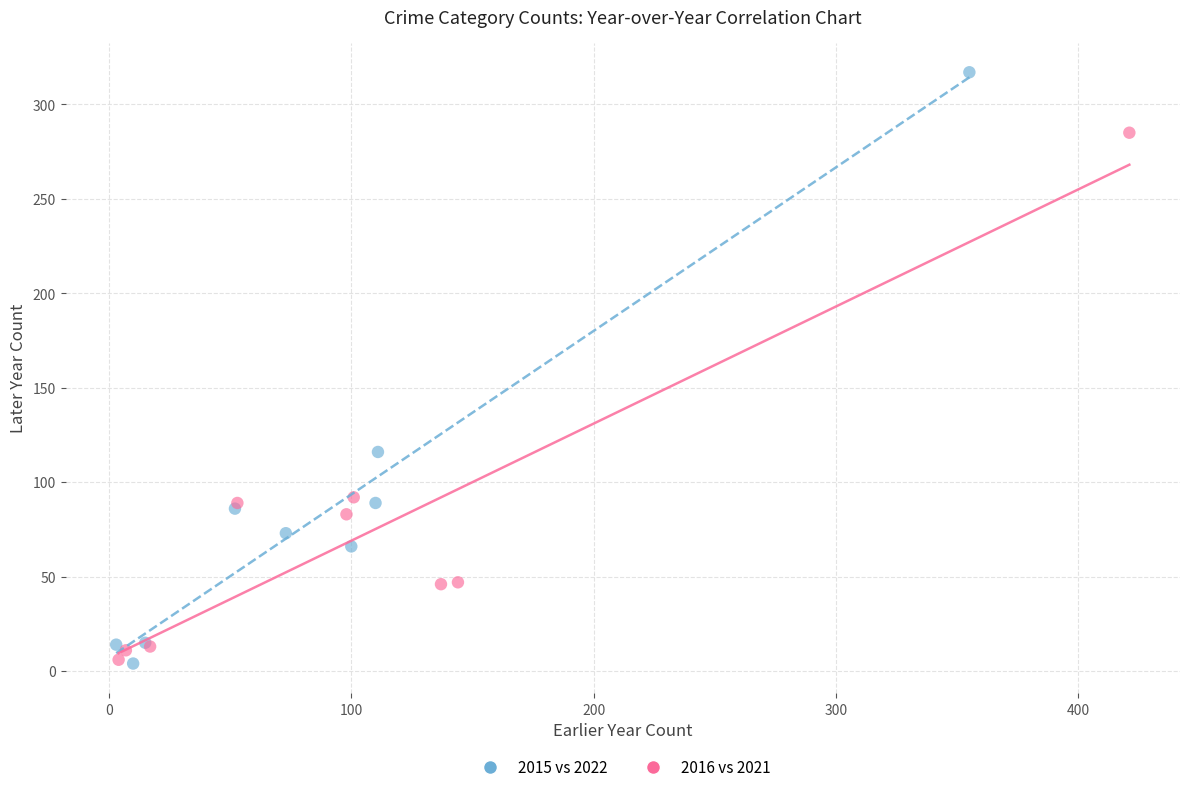

Which series contains the highest Y value?

2015 vs 2022